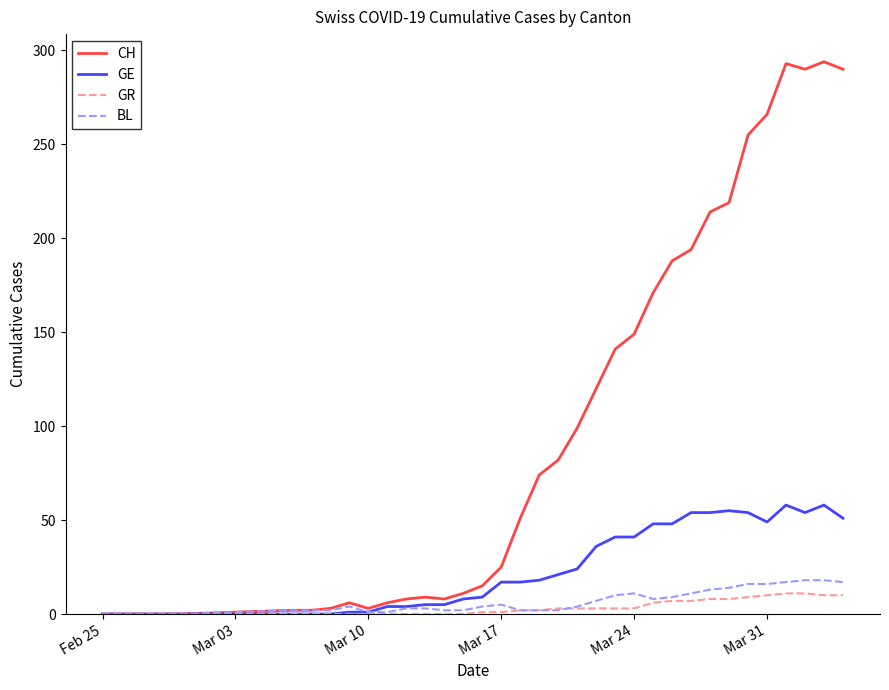

What is the difference between the second highest and minimum values in the GR series?

11